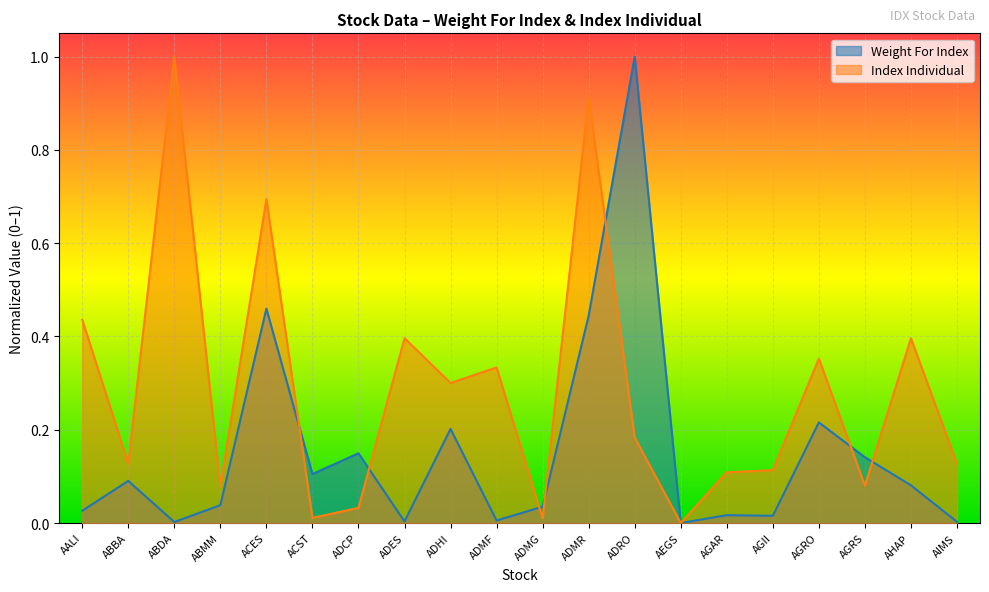

Which series has the largest range (max minus min)?

Weight For Index